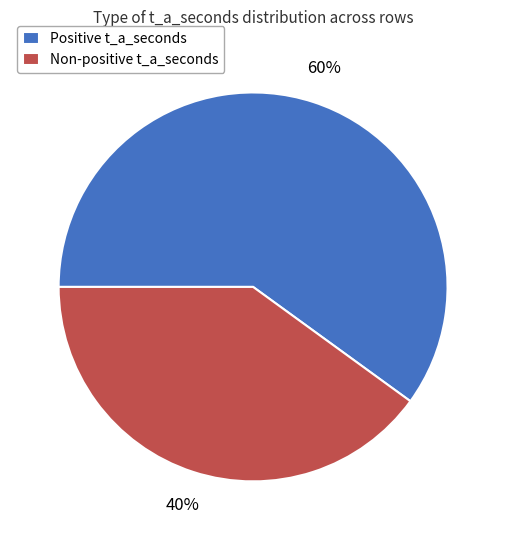

Does Non-positive t_a_seconds account for over 50% of the chart?

No